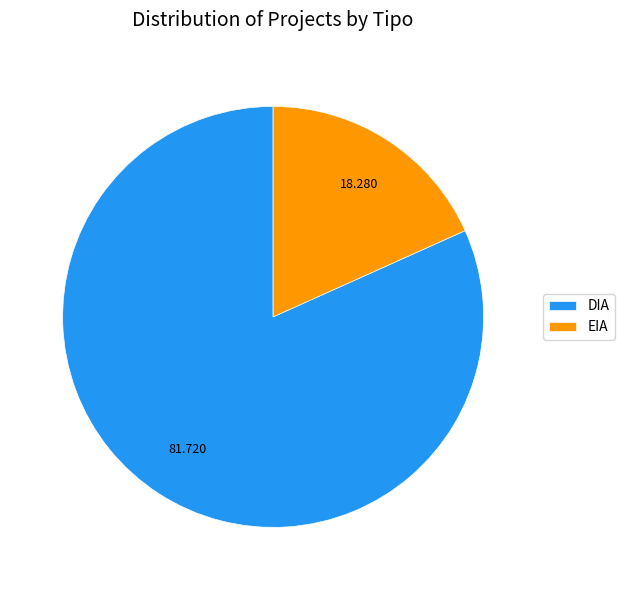

Which category has the biggest portion of the pie?

DIA